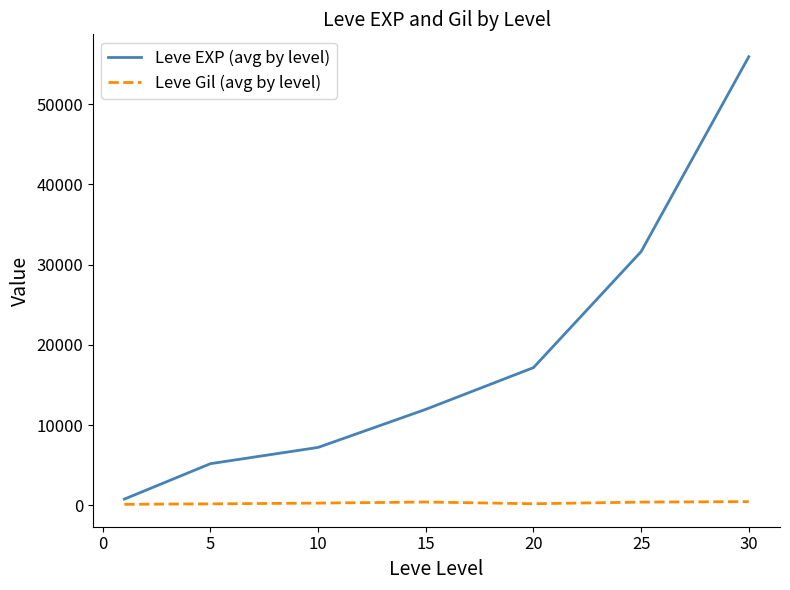

What is the lowest value of the Leve Gil (avg by level) series?

112